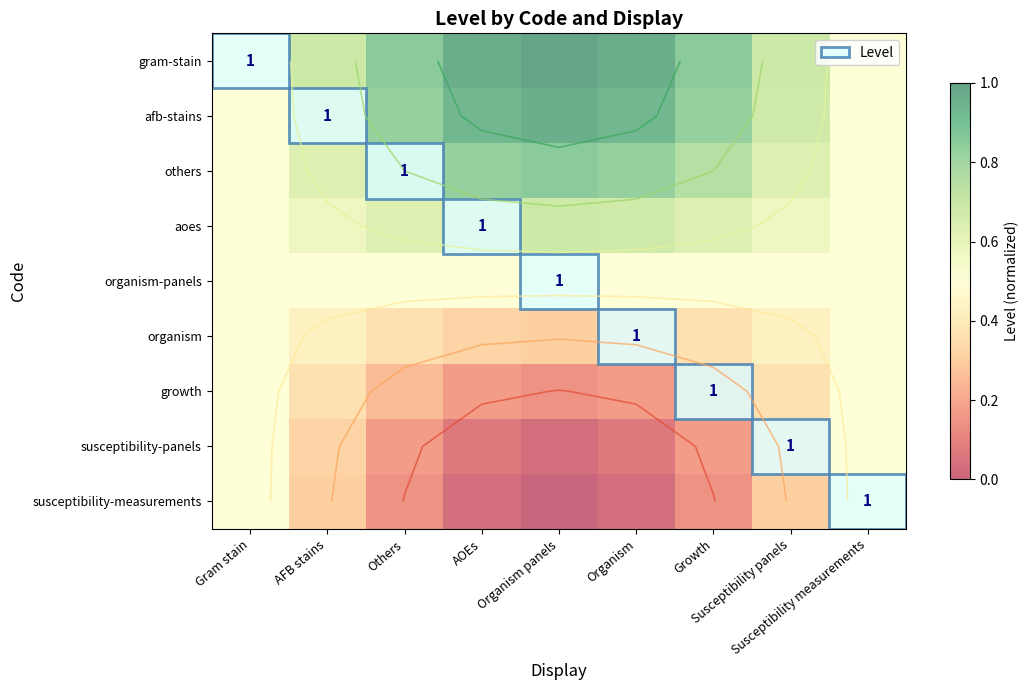

Is it true that susceptibility-panels equals 0.5 at Susceptibility panels?

False